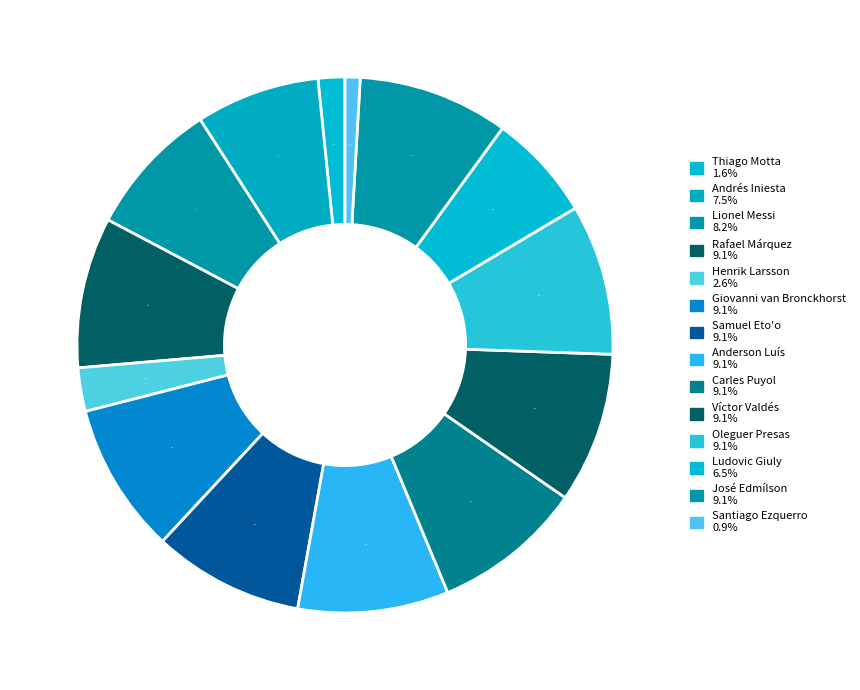

To the nearest percent, what percentage of the pie is Oleguer Presas?

9%